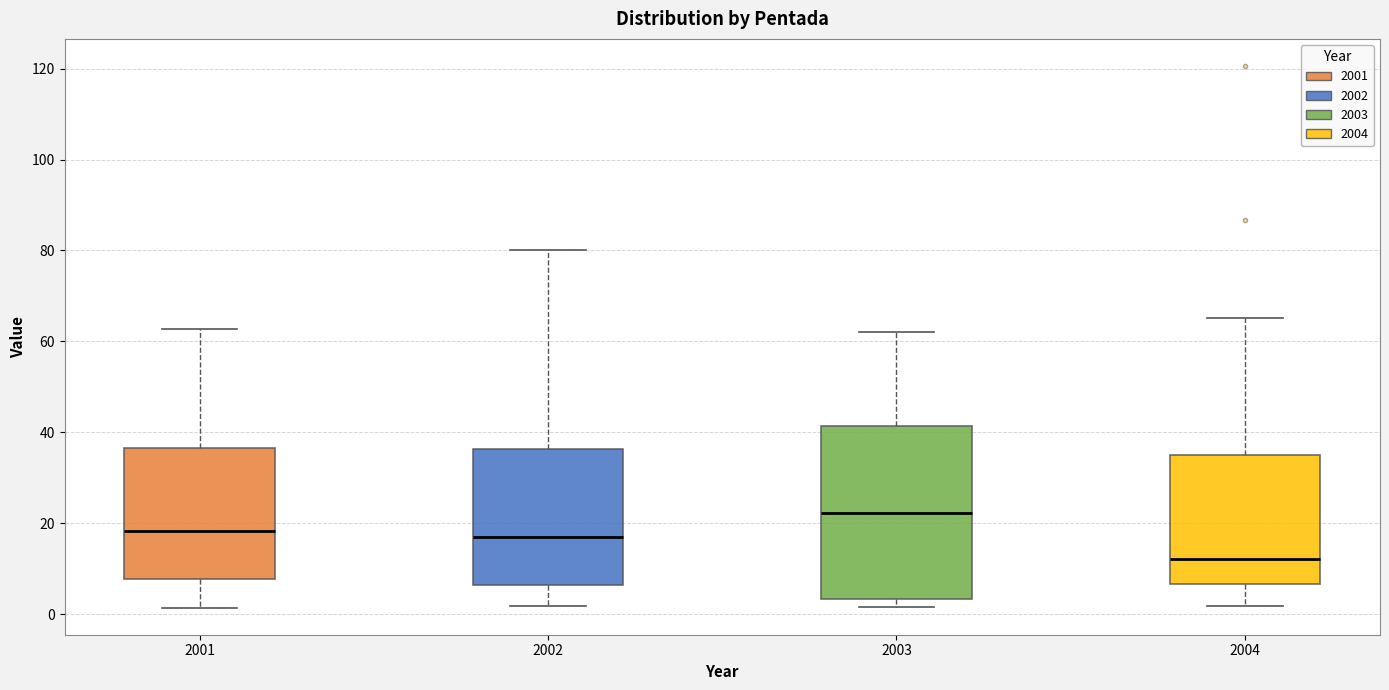

Reading left to right, transcribe this box plot: for each box, give where its median line is, the range the box spans, and where its two whiskers end, as read against the y-axis. The values are not printed on the chart, so give them approximately, as read against the axis.

2001: median 18, box 8 to 36, whiskers 2 to 62
2002: median 18, box 6 to 36, whiskers 2 to 80
2003: median 22, box 4 to 42, whiskers 2 to 62
2004: median 12, box 6 to 34, whiskers 2 to 66